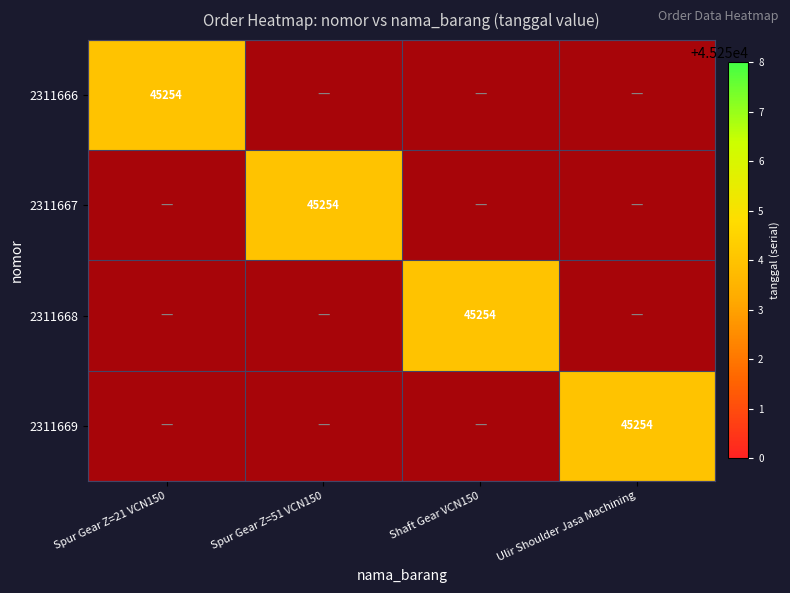

Is it true that 2311666 equals 0.3 at Shaft Gear VCN150?

False